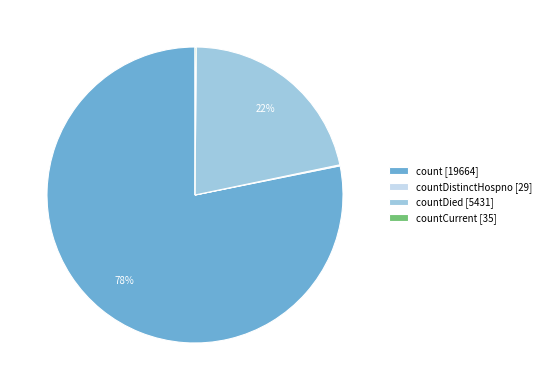

To the nearest percent, what is the average slice percentage?

25%